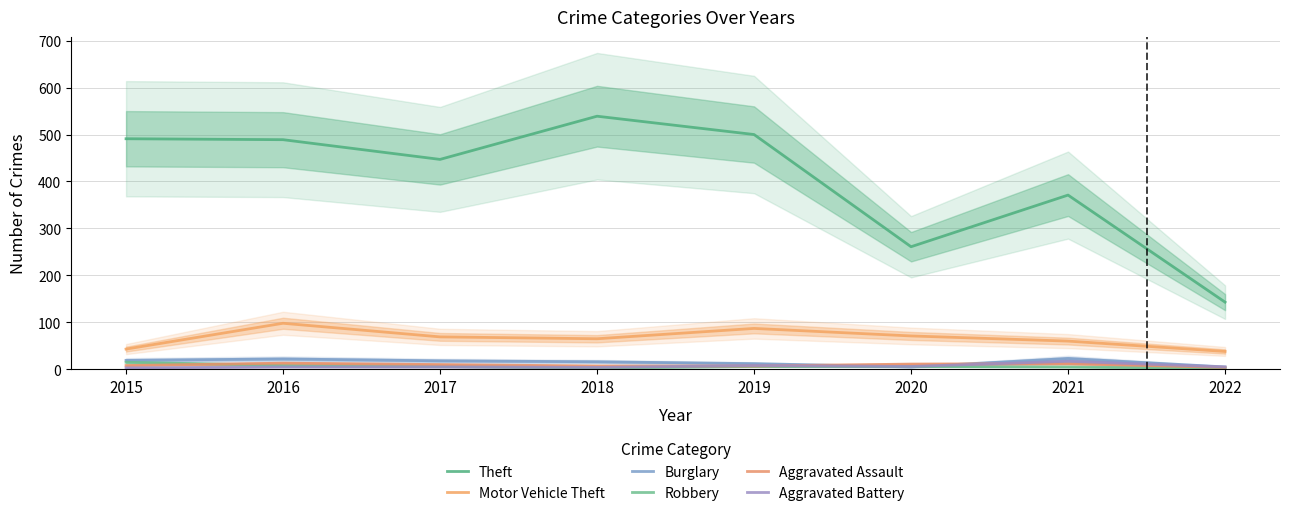

Reading left to right, extract all data points from this chart.

Theft: 491	489	447	539	500	261	371	143
Motor Vehicle Theft: 43	98	69	65	87	71	60	38
Burglary: 19	22	18	16	12	5	23	5
Robbery: 15	8	6	3	6	6	5	2
Aggravated Assault: 8	13	10	7	7	11	12	4
Aggravated Battery: 3	5	5	4	8	6	17	5